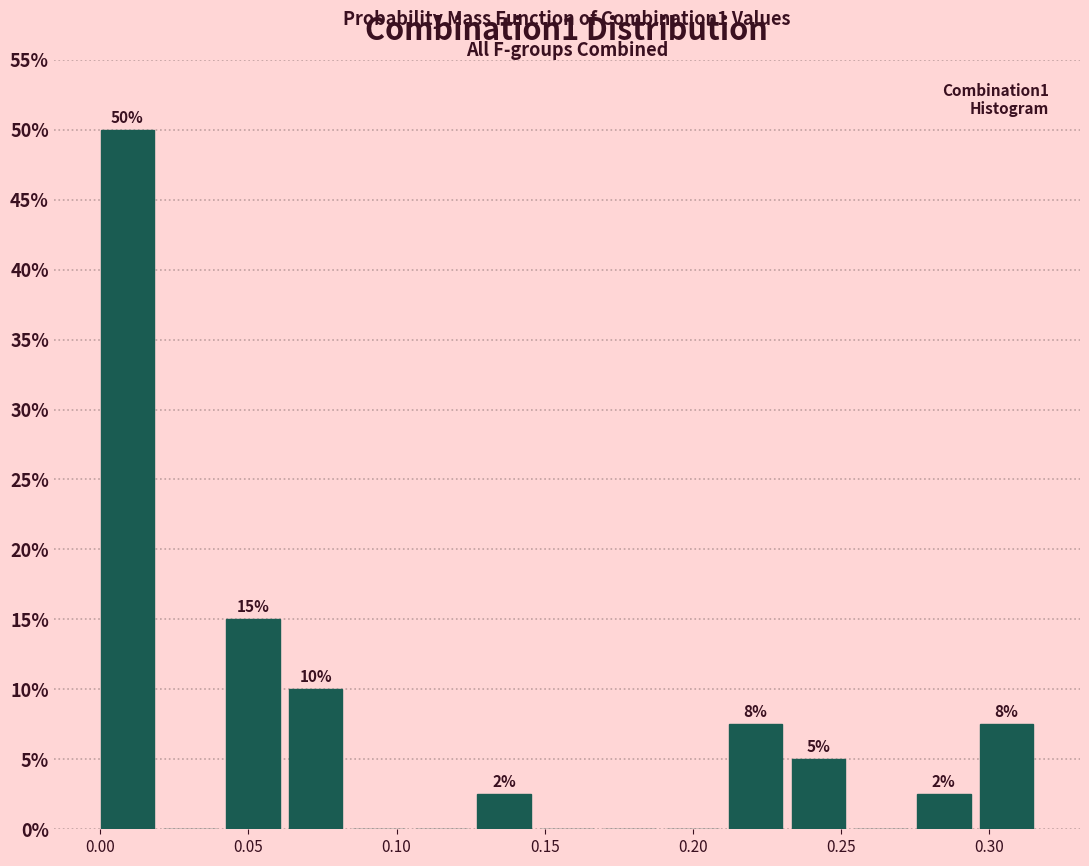

Which range on the x-axis has the tallest bar?

0.000 to 0.020